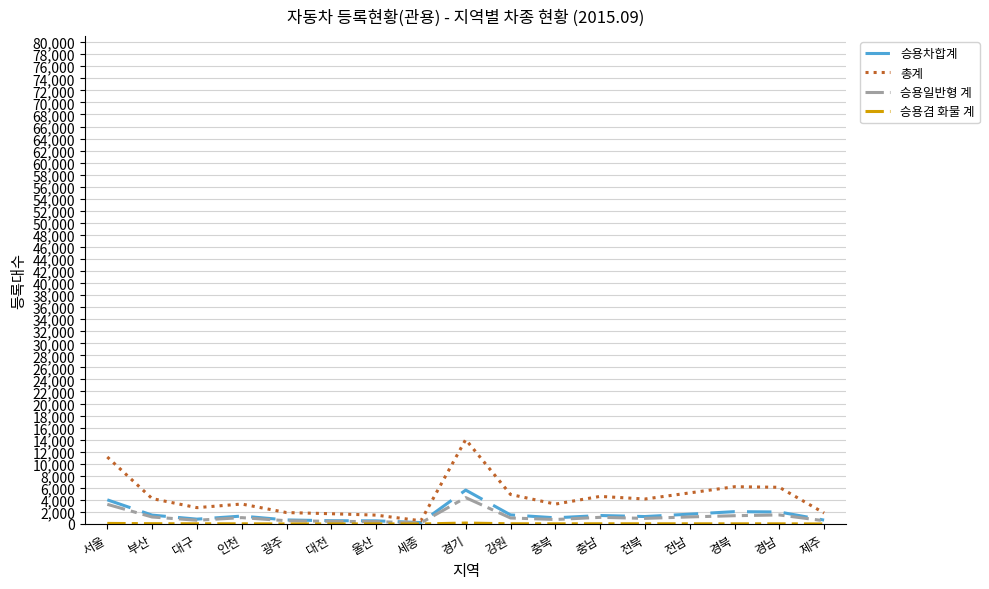

Which series has the largest range (max minus min)?

총계